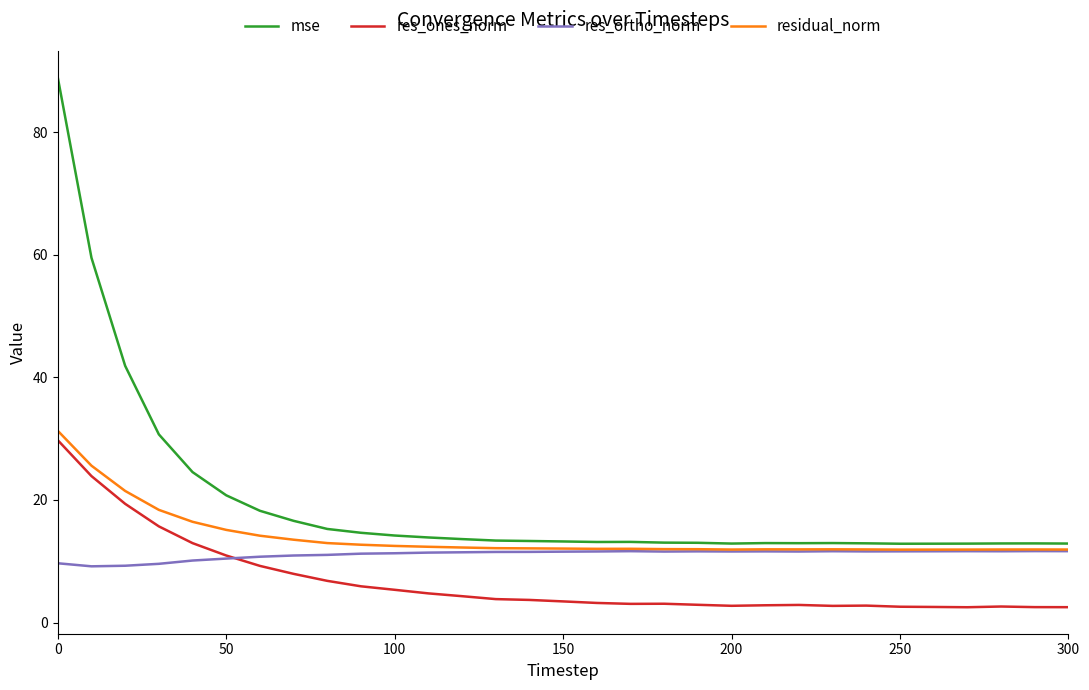

Which series has the largest range (max minus min)?

mse